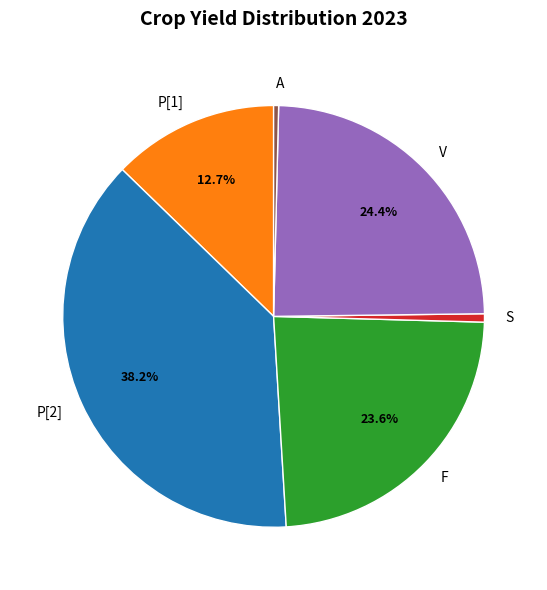

Is there a majority slice in this chart?

No